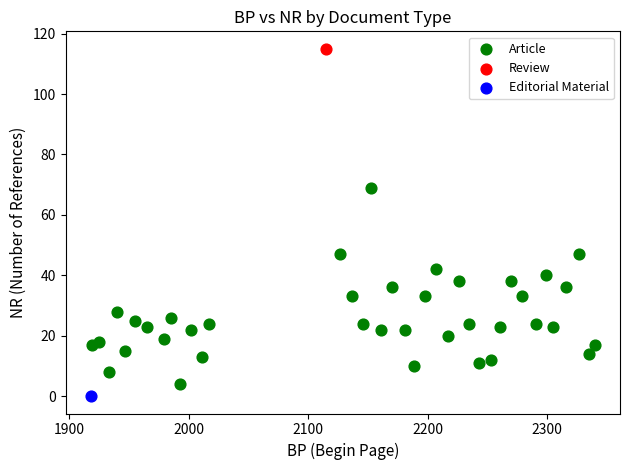

What are all the series names shown in the legend?

Article, Review, Editorial Material